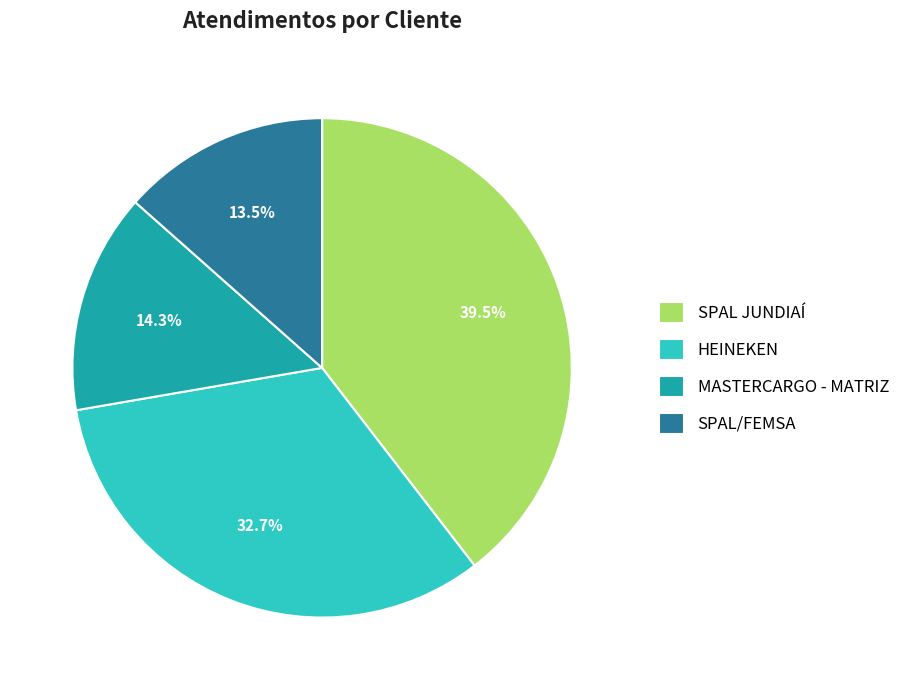

How many segments does this pie chart have?

4